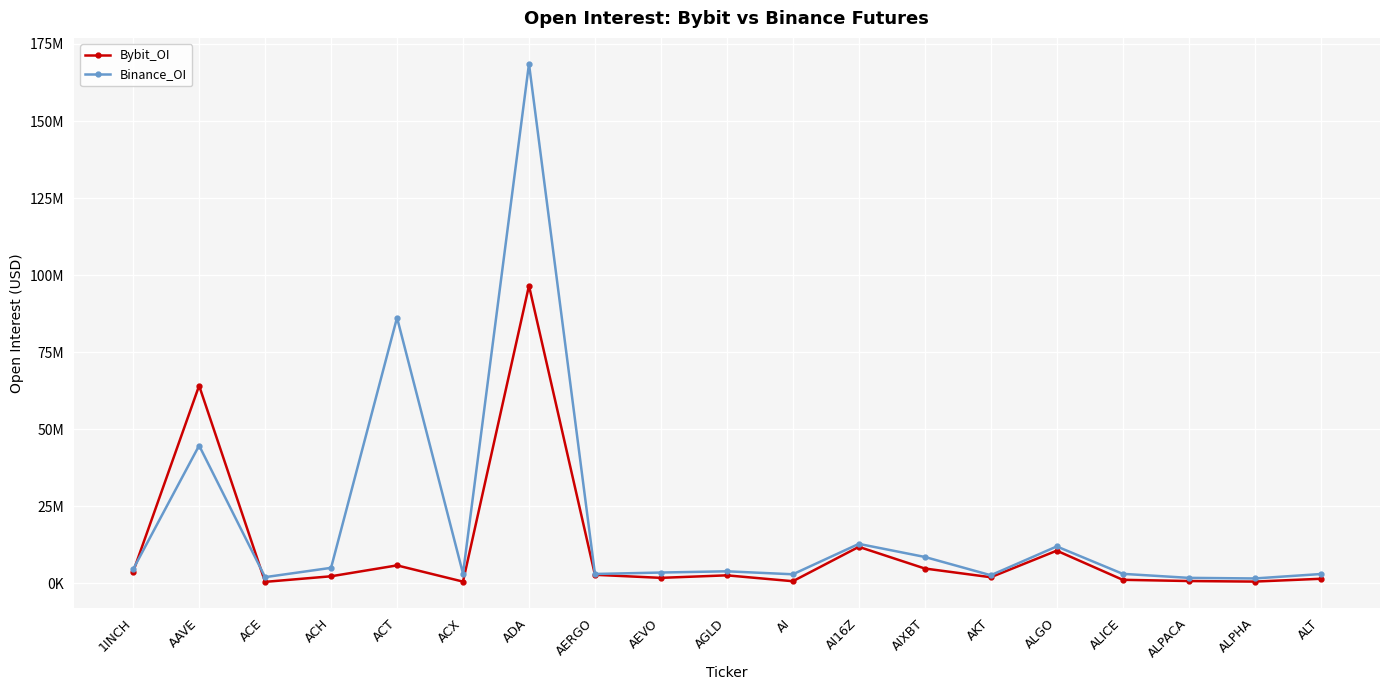

What is the minimum value shown in the chart?

523923